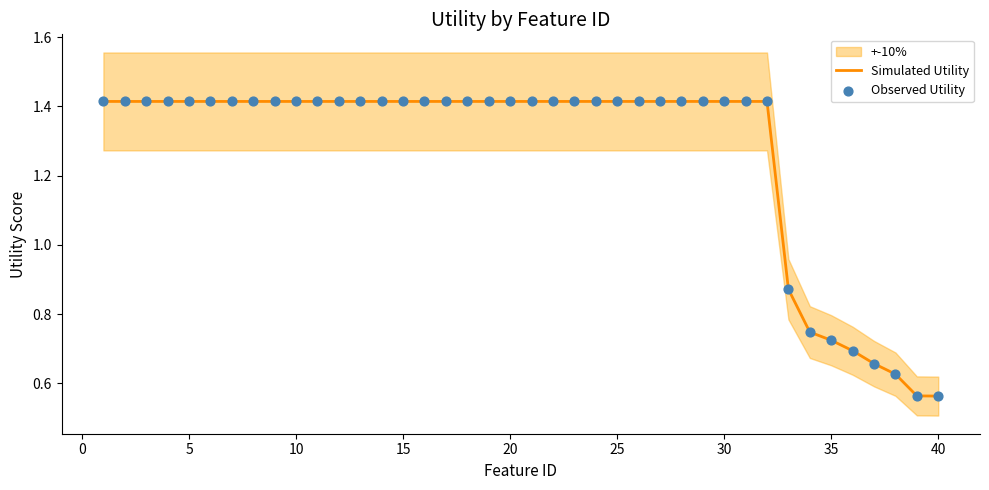

The value of Simulated Utility at 40 is 0.4. True or false?

False